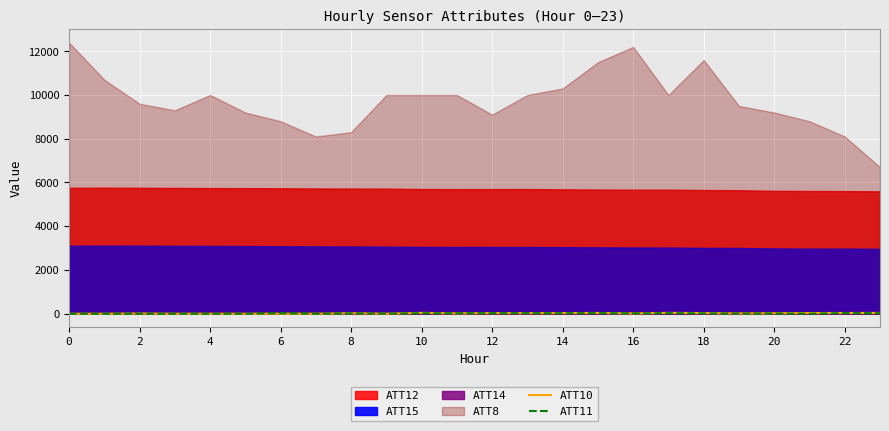

Where does the ATT10 series first go above 12?

8